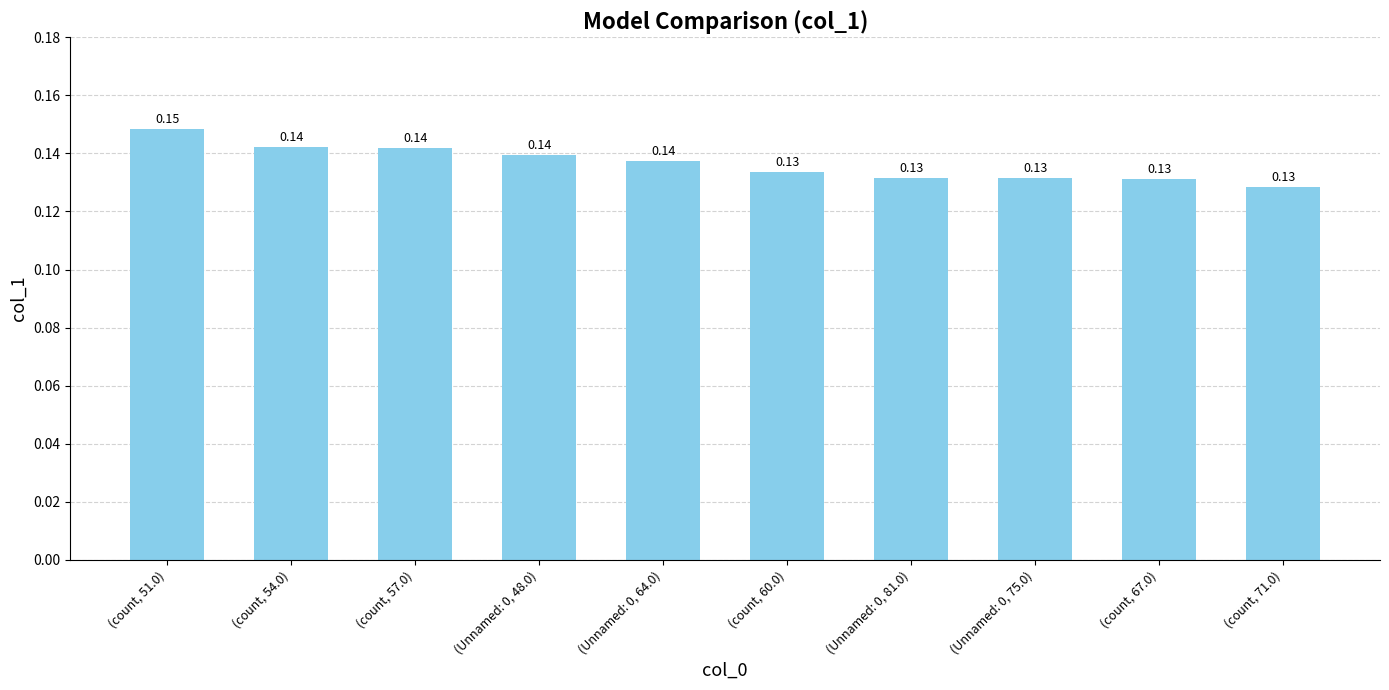

What position from the right is (count, 51.0)?

10